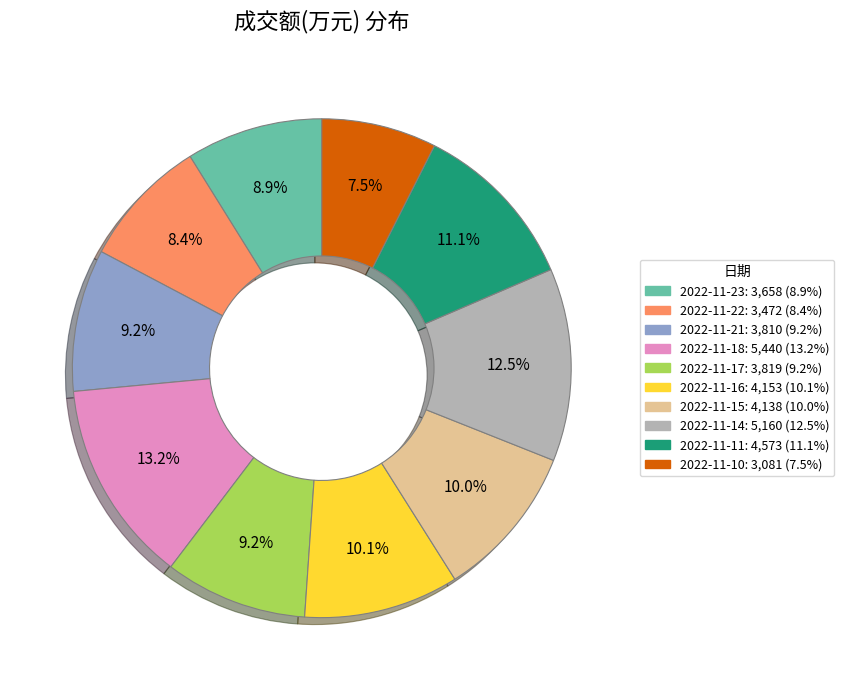

Which slice is the smallest?

2022-11-10